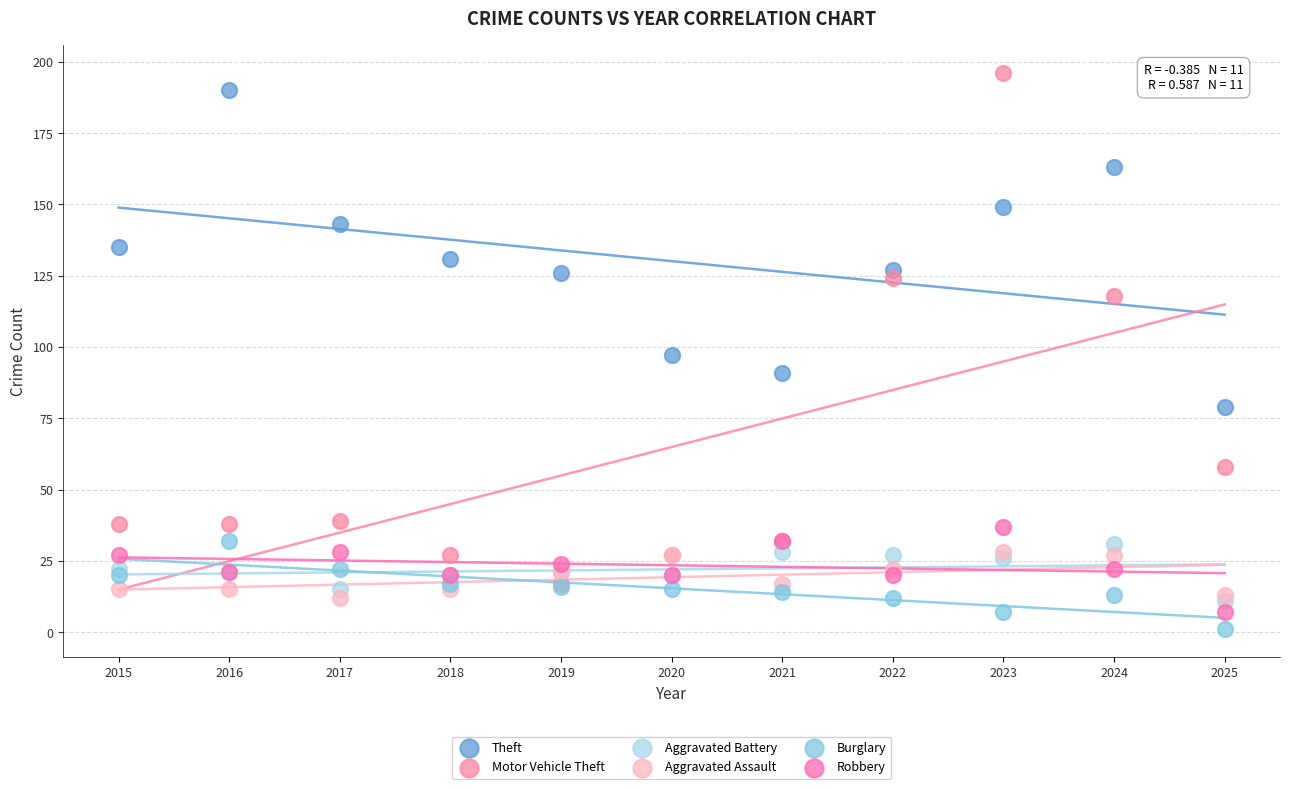

In the Motor Vehicle Theft series, what Y value is closest to 106?

118